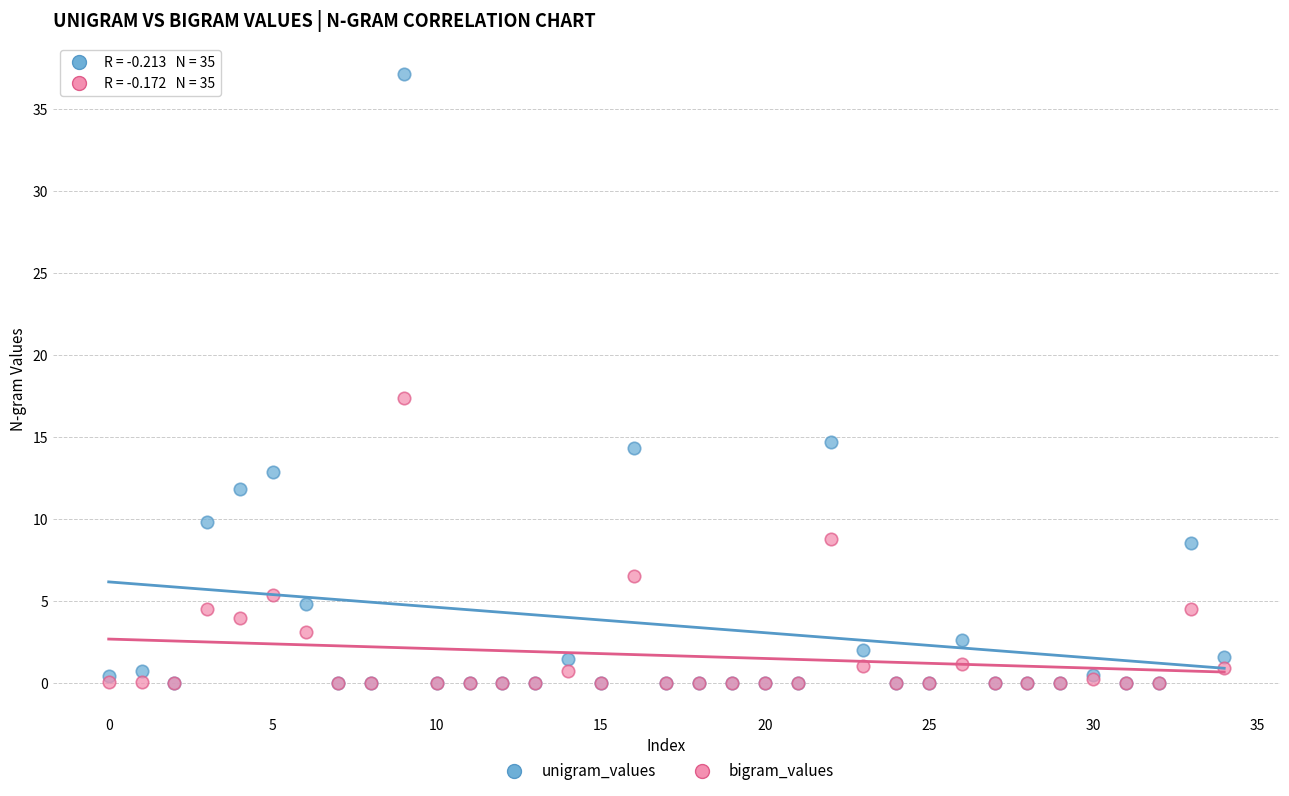

Which series contains the highest Y value?

unigram_values